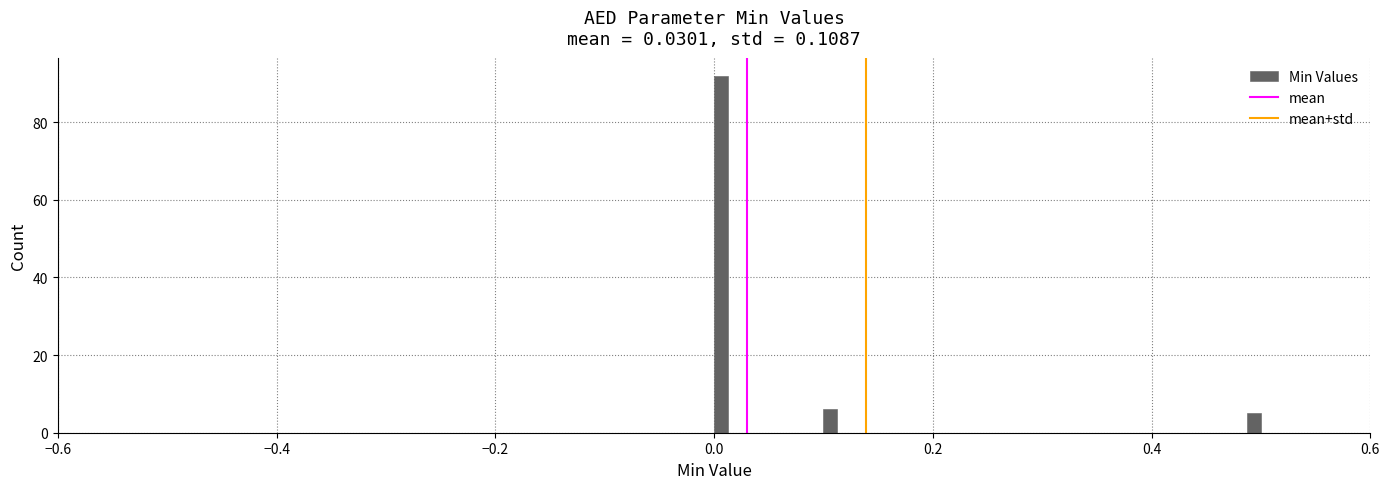

Read against the x-axis, roughly where is the centre of the tallest bar?

0.00